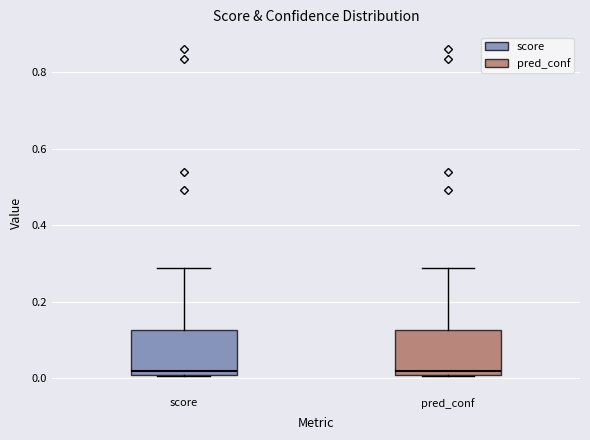

Reading left to right, read every box against the y-axis: the position of its median line, the range the box covers, and the ends of its whiskers. The values are not printed on the chart, so give them approximately, as read against the axis.

score: median 0.02, box 0.00 to 0.12, whiskers 0.00 to 0.28
pred_conf: median 0.02, box 0.00 to 0.12, whiskers 0.00 to 0.28